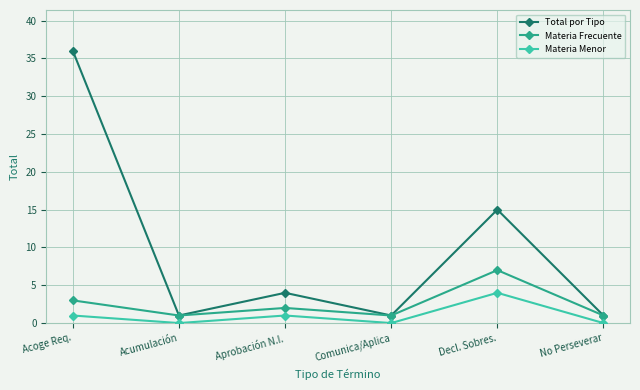

What is the difference between the highest and lowest values at Acoge Req.?

35